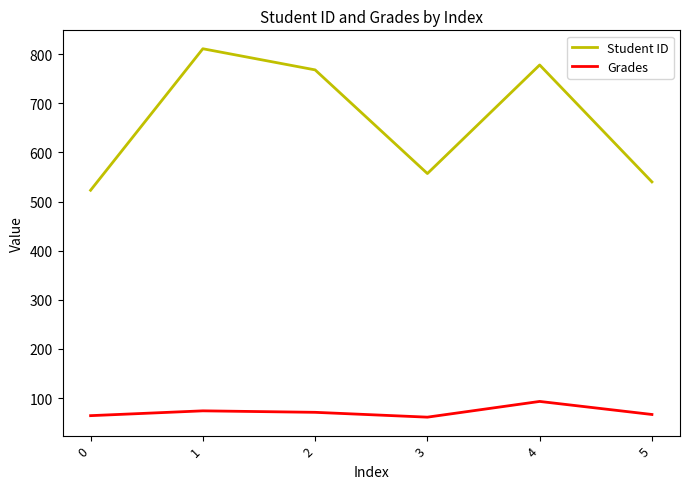

Which series has the widest spread of values?

Student ID